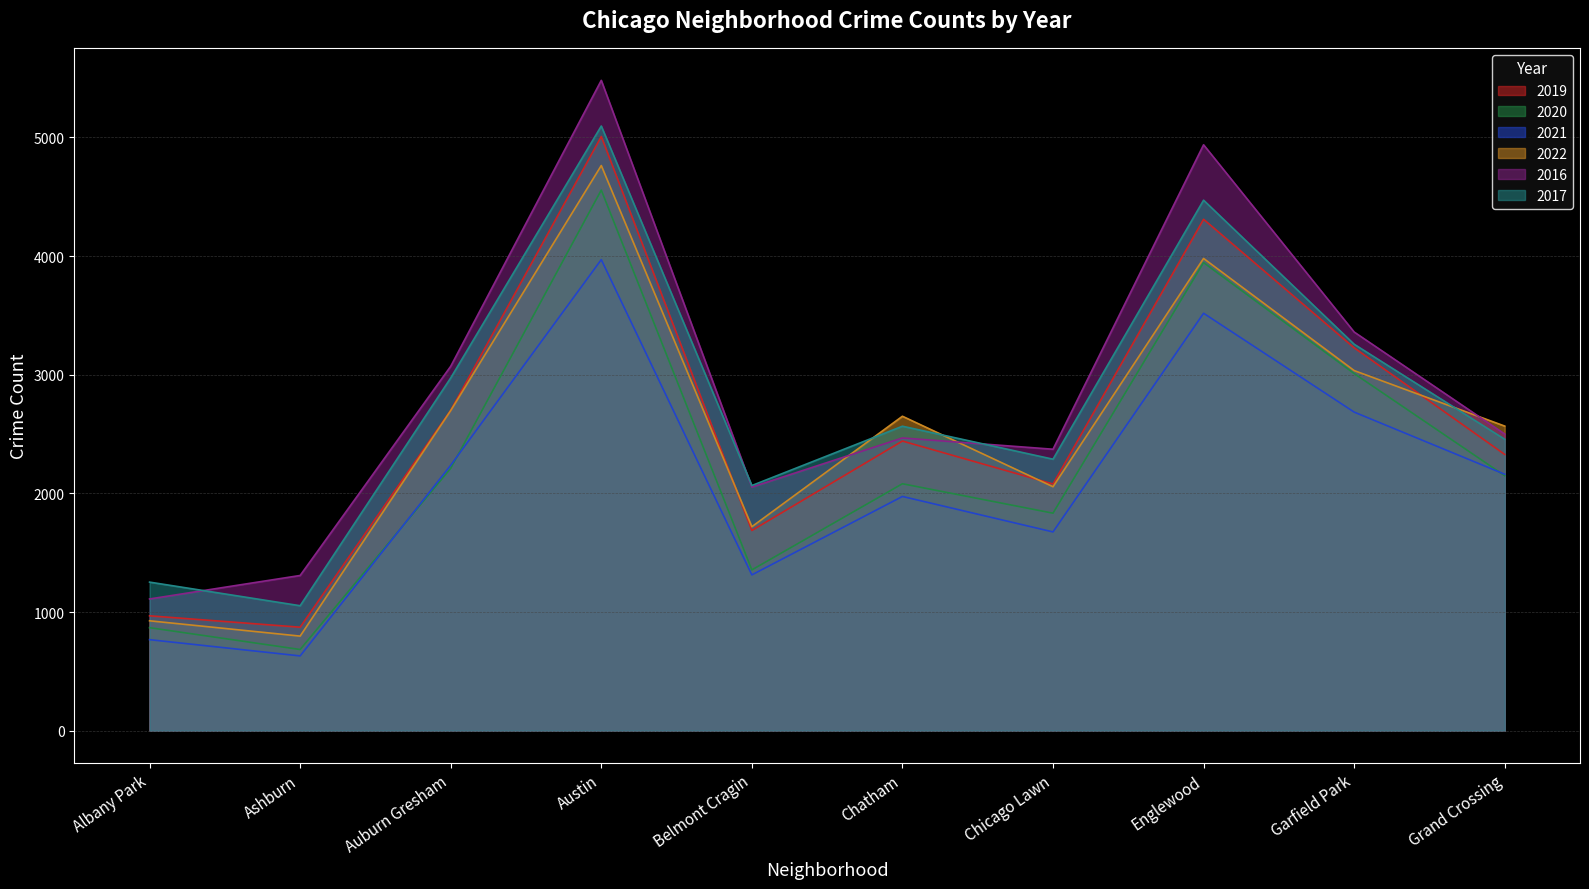

What are all the series names shown in the legend?

2019, 2020, 2021, 2022, 2016, 2017